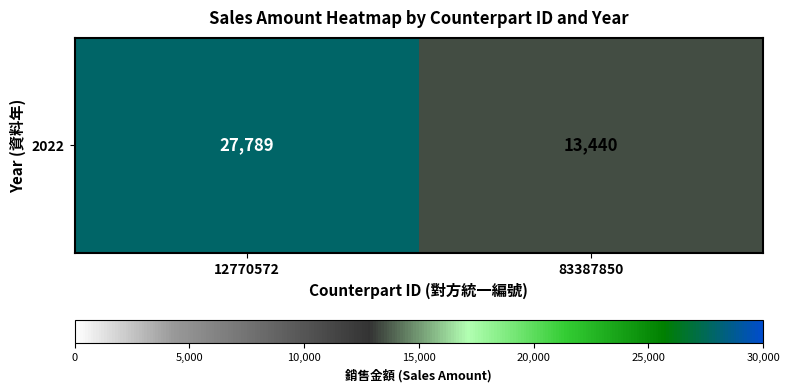

What is the ratio of the value at 83387850 to the value at 12770572?

0.5